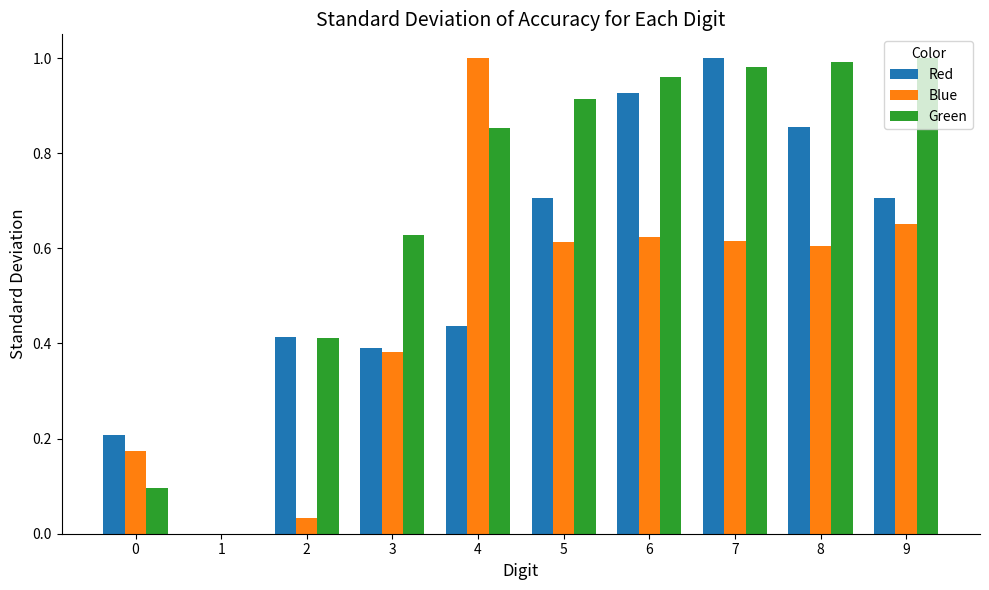

Are the bars horizontal?

No